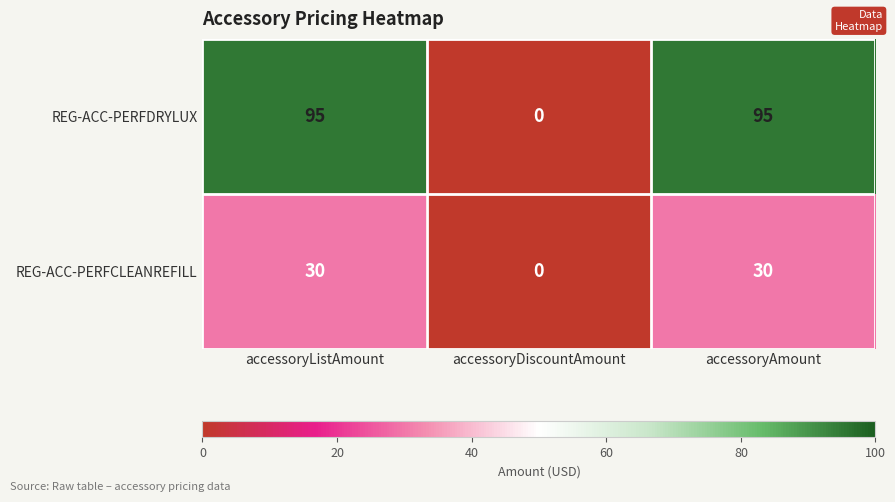

Is the value of REG-ACC-PERFDRYLUX at accessoryAmount greater than the value of REG-ACC-PERFCLEANREFILL at accessoryDiscountAmount?

Yes